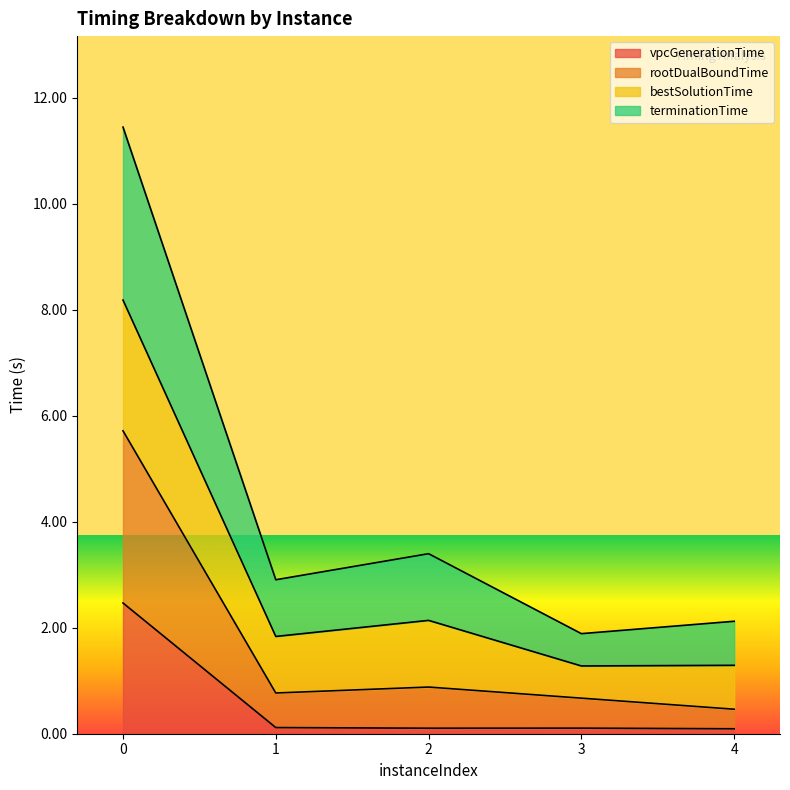

The vpcGenerationTime series shows 0.1 at 1. True or false?

True